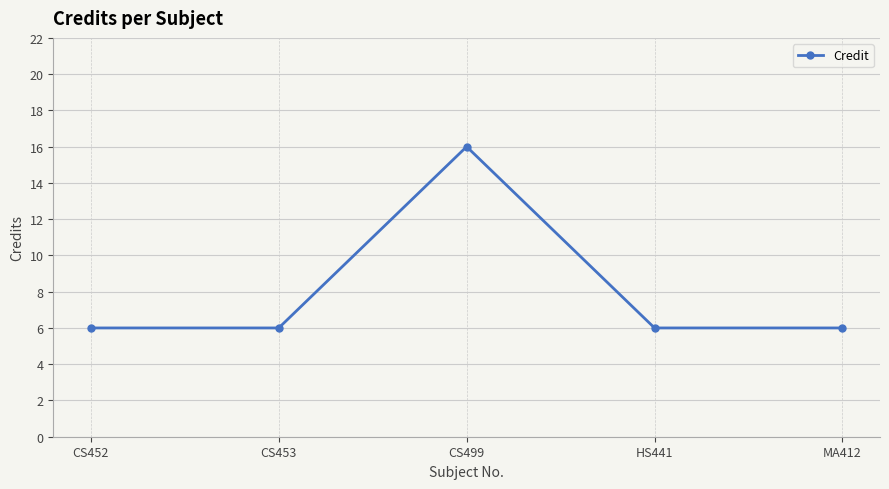

What is the greatest value displayed?

16